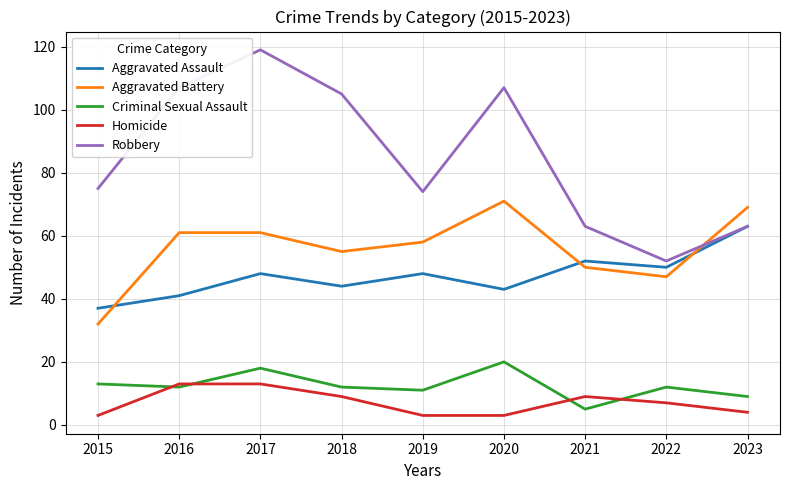

Is the value of Homicide at 2020 greater than the value of Robbery at 2020?

No